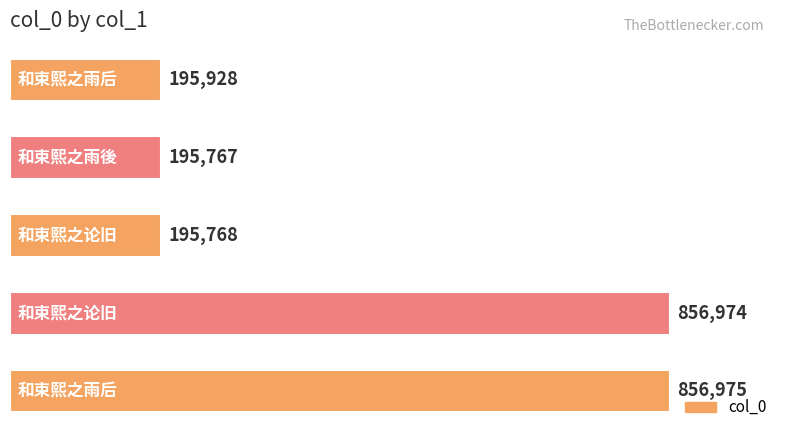

Reading top to bottom, what are all the values shown in this chart?

195928	195767	195768	856974	856975